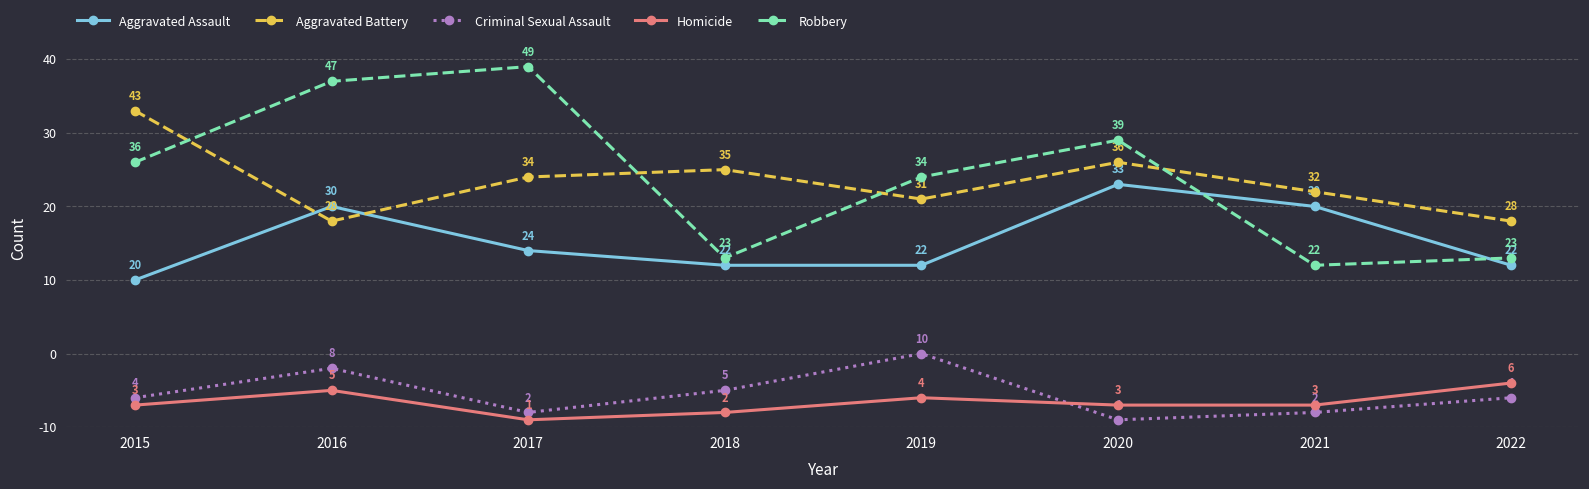

True or false: Aggravated Assault has more than 1 interior local peaks.

True